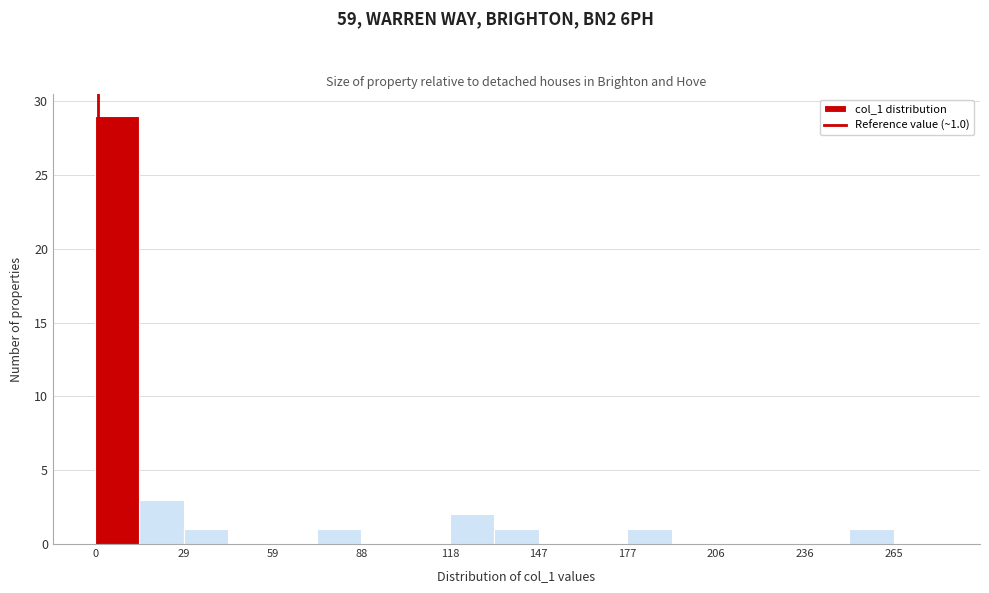

Read against the x-axis, roughly where is the centre of the tallest bar?

5